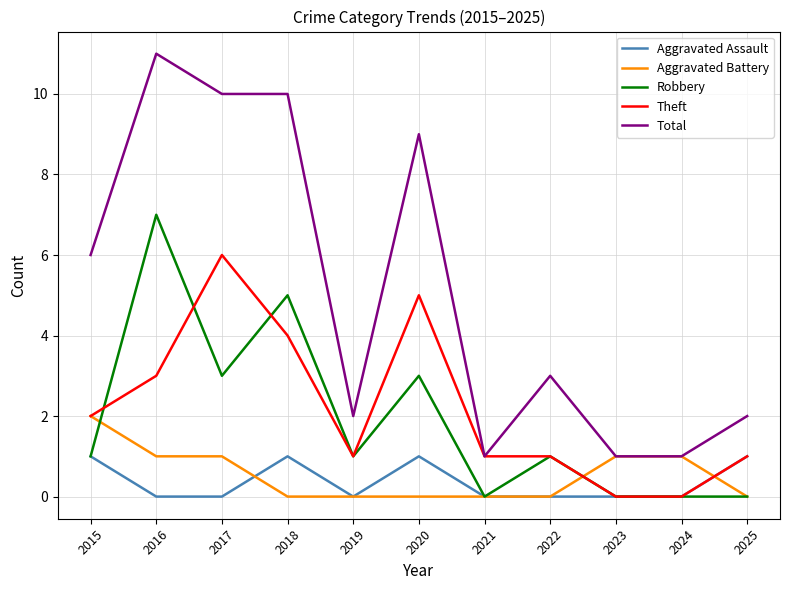

The value of Aggravated Battery at 2022 is 0. True or false?

True